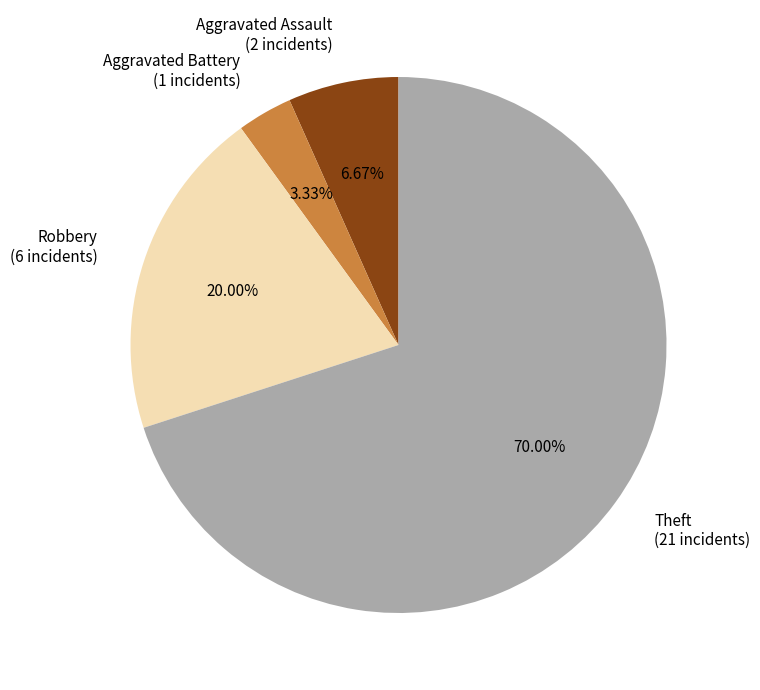

Does Theft represent more than half of the total?

Yes